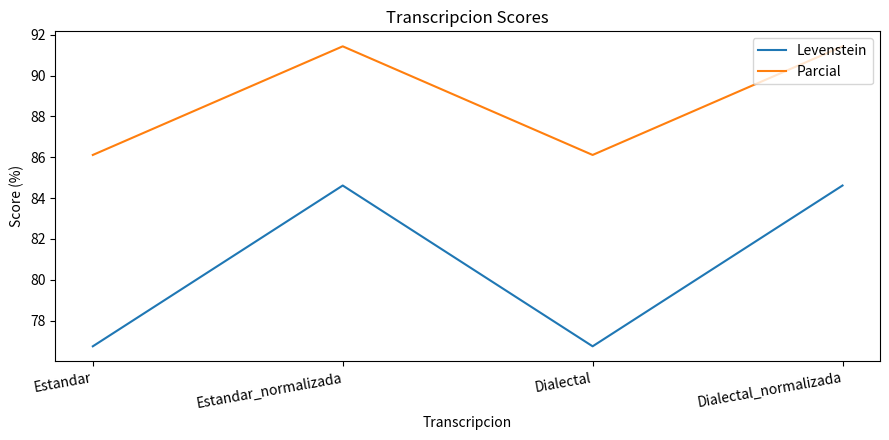

Reading left to right, what are all the values shown in this chart?

Levenstein: 76.7	84.6	76.7	84.6
Parcial: 86.1	91.4	86.1	91.4